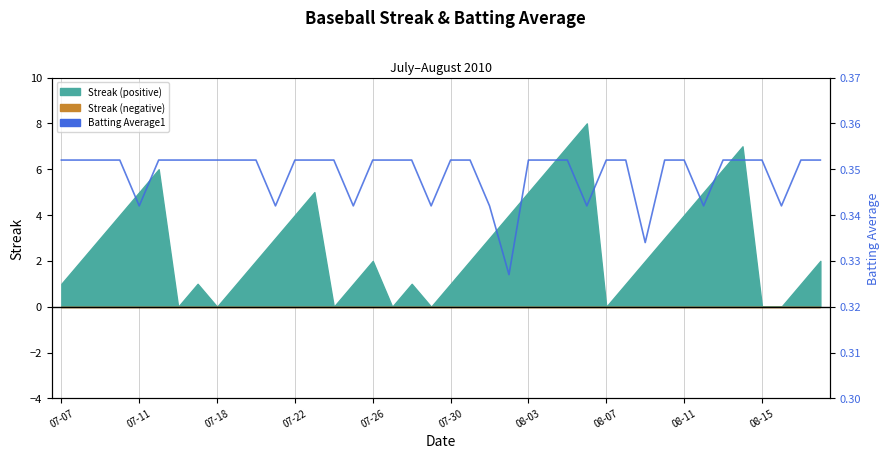

The chart shows a value of 0.4 at 08-03. True or false?

True